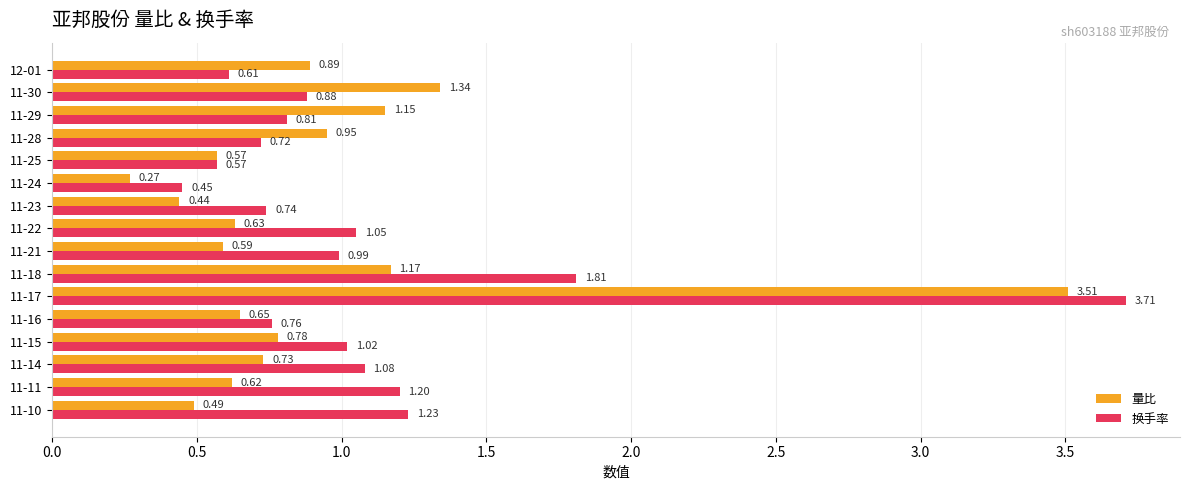

What is the maximum value for 量比?

3.5